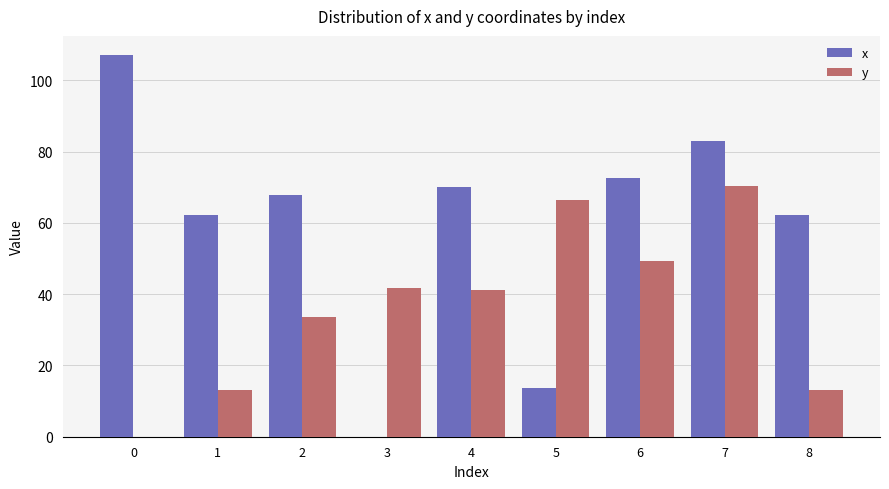

Which series changed the most between 6 and 8?

y